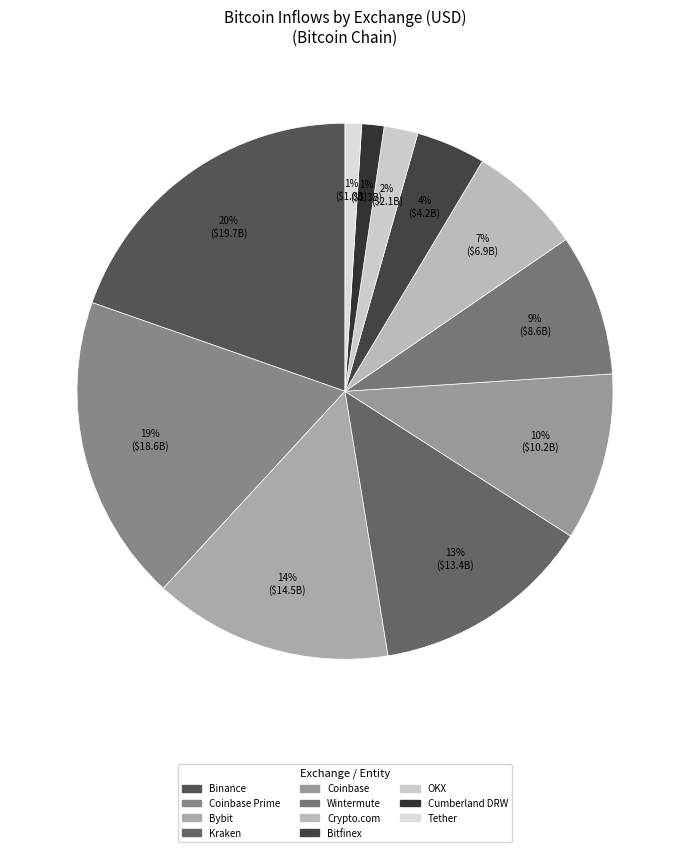

To the nearest percent, what is the difference between the largest and smallest slice percentages?

19%